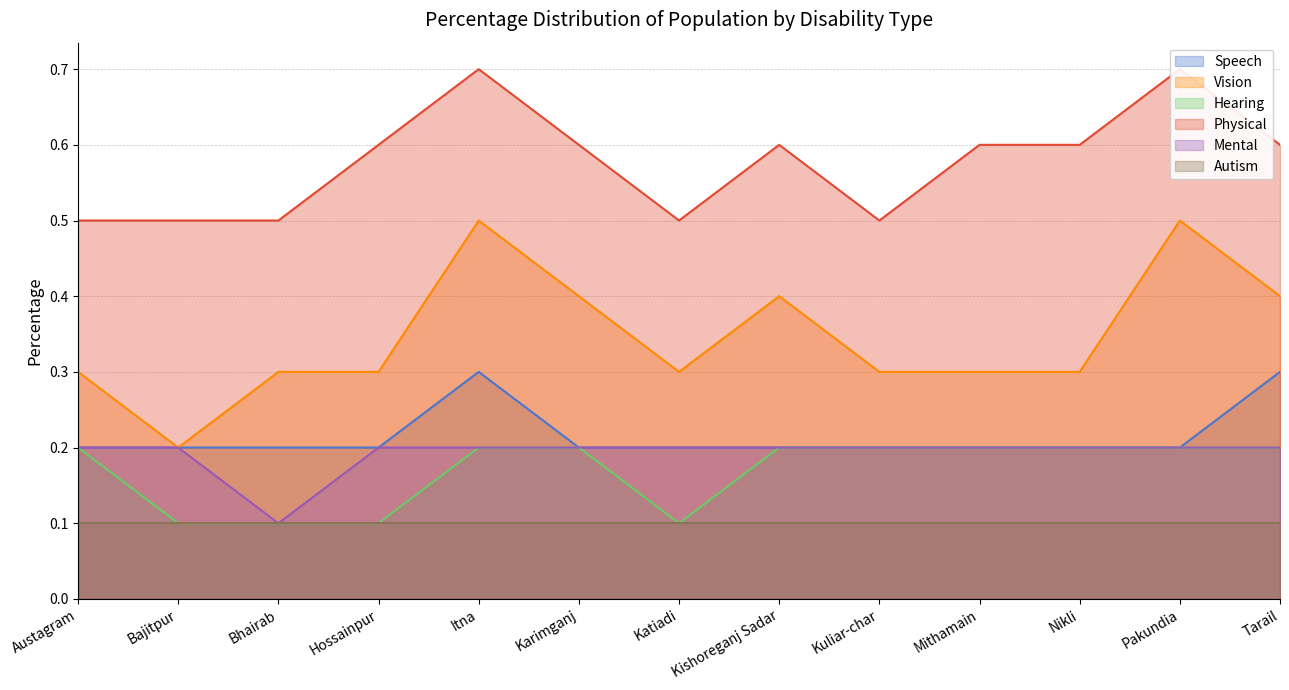

True or false: Vision and Hearing intersect in this chart.

False